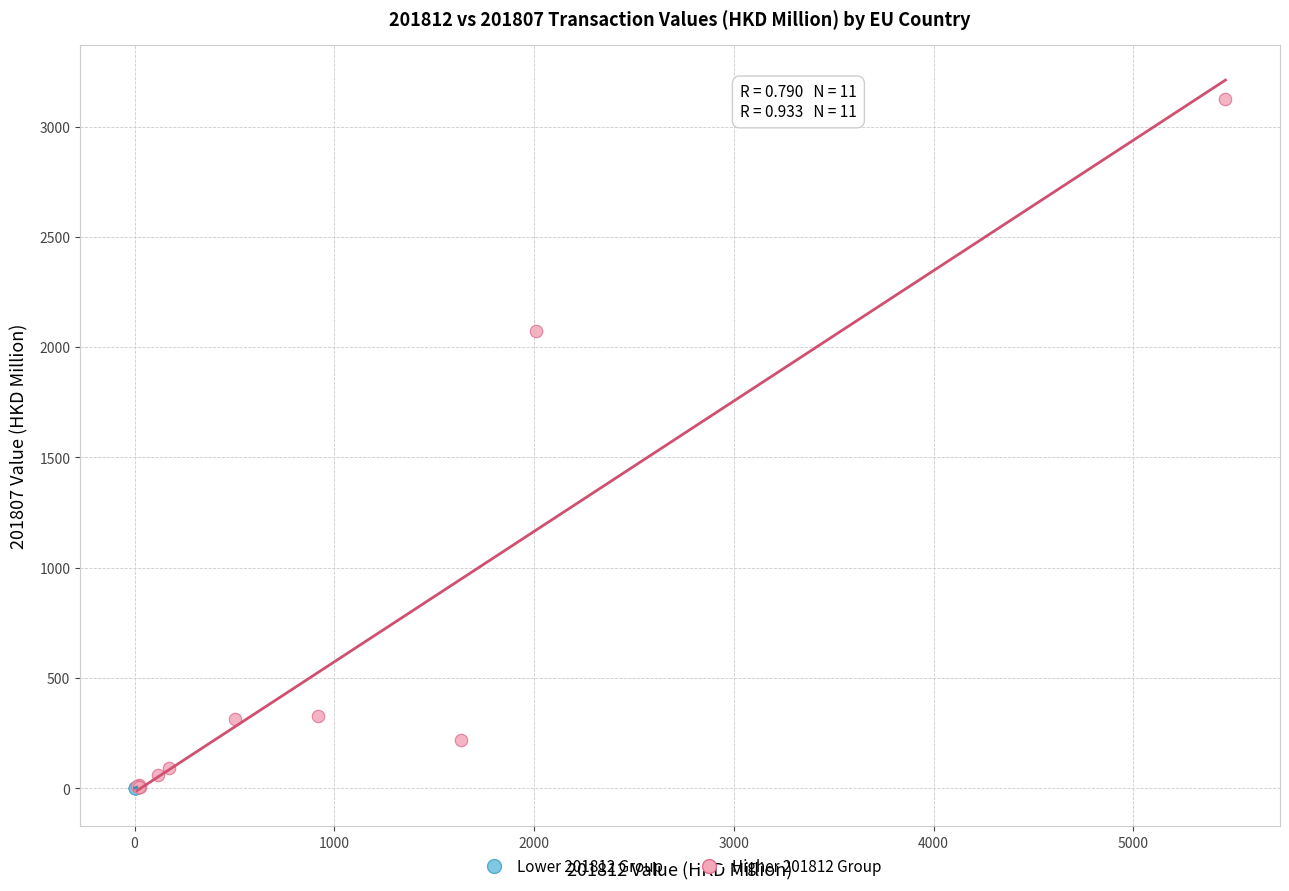

Which series has the widest spread of Y values?

Higher 201812 Group